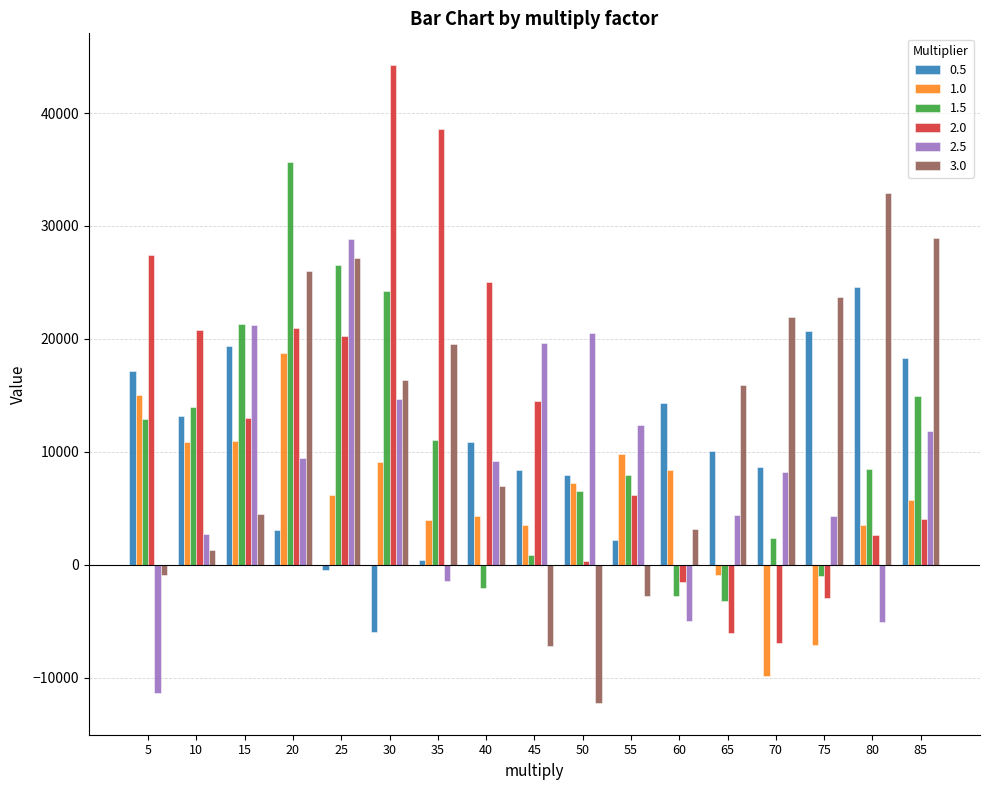

What is the spread (max minus min) of values at 45?

26798